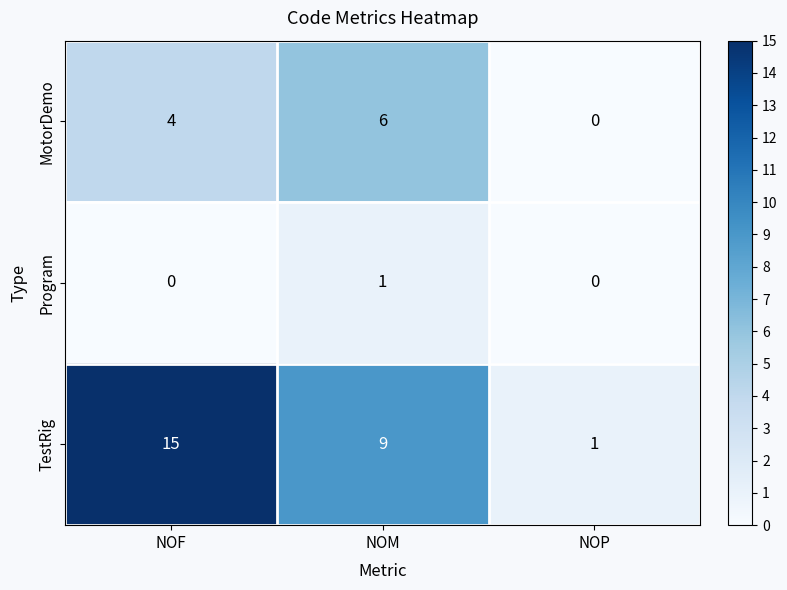

Reading right to left, transcribe all the data shown in this chart.

MotorDemo: 0	6	4
Program: 0	1	0
TestRig: 1	9	15